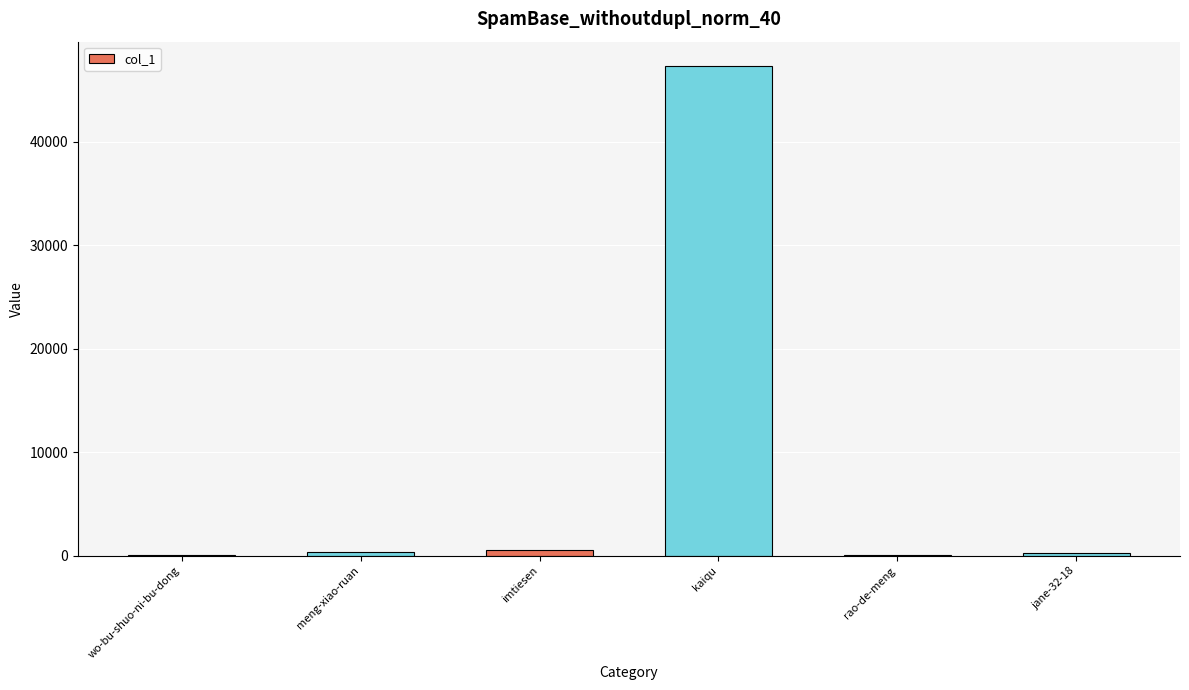

What is the greatest value displayed?

47299